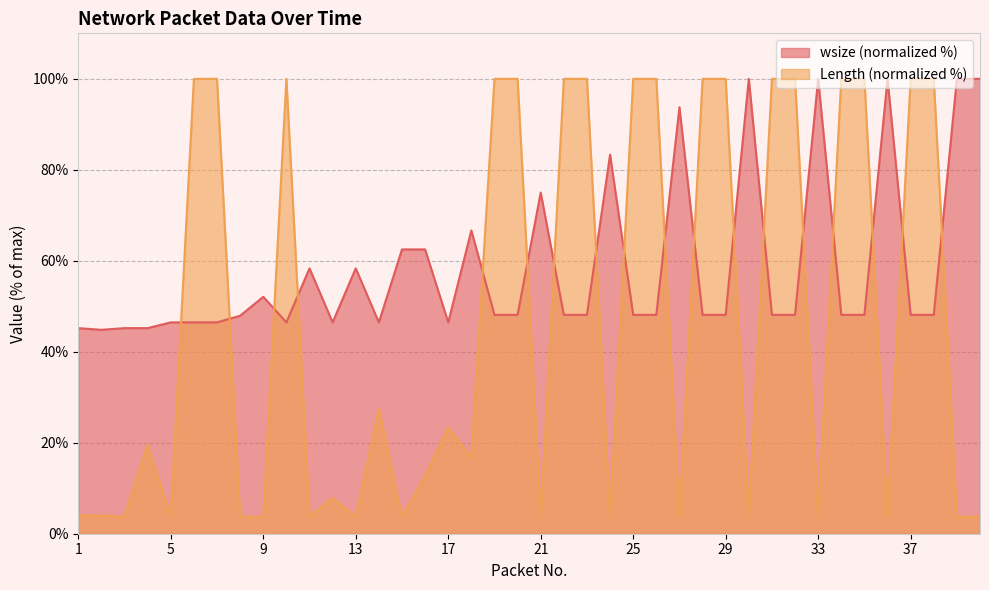

Rank the series by their average value, from lowest to highest.

Length (normalized %), wsize (normalized %)